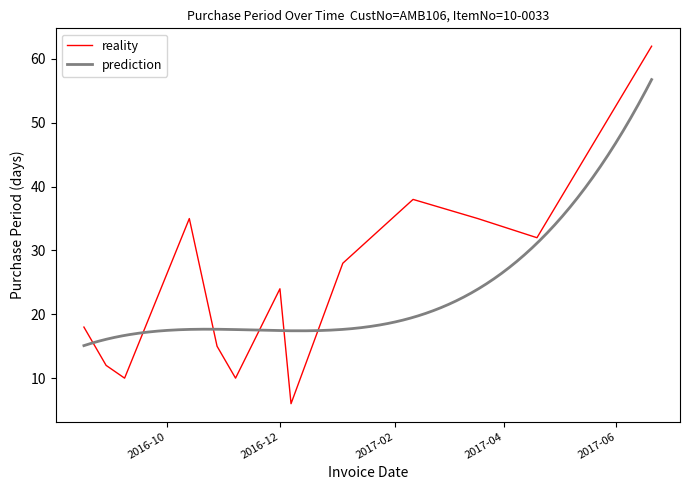

At which category does the data reach its first local peak?

2016-10-13